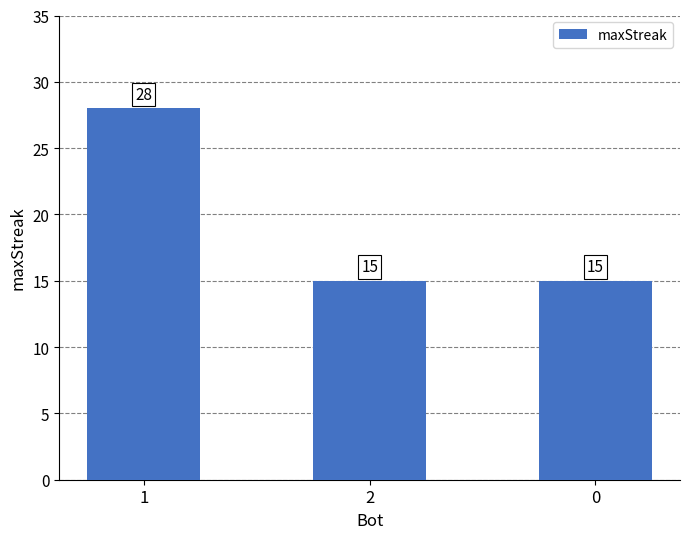

The value at 1 is 49. True or false?

False